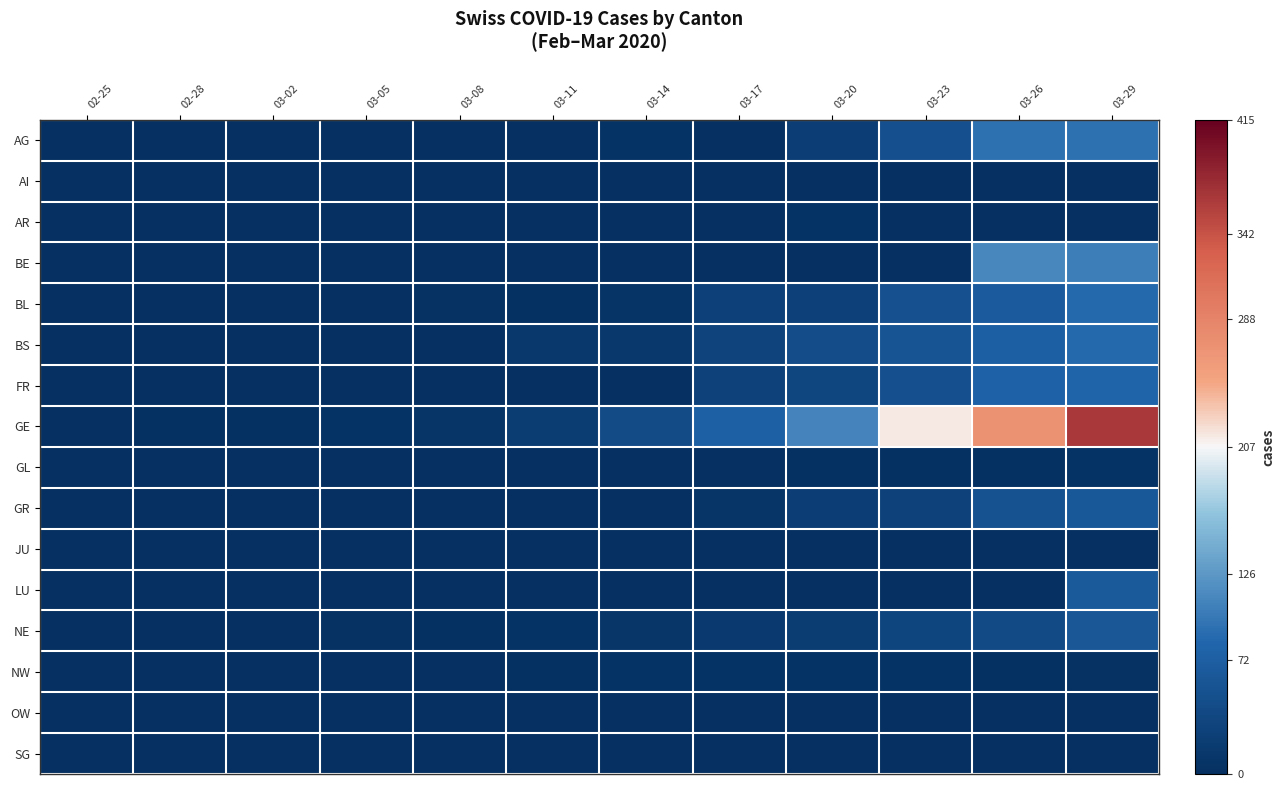

Which series has the largest total across all categories?

GE